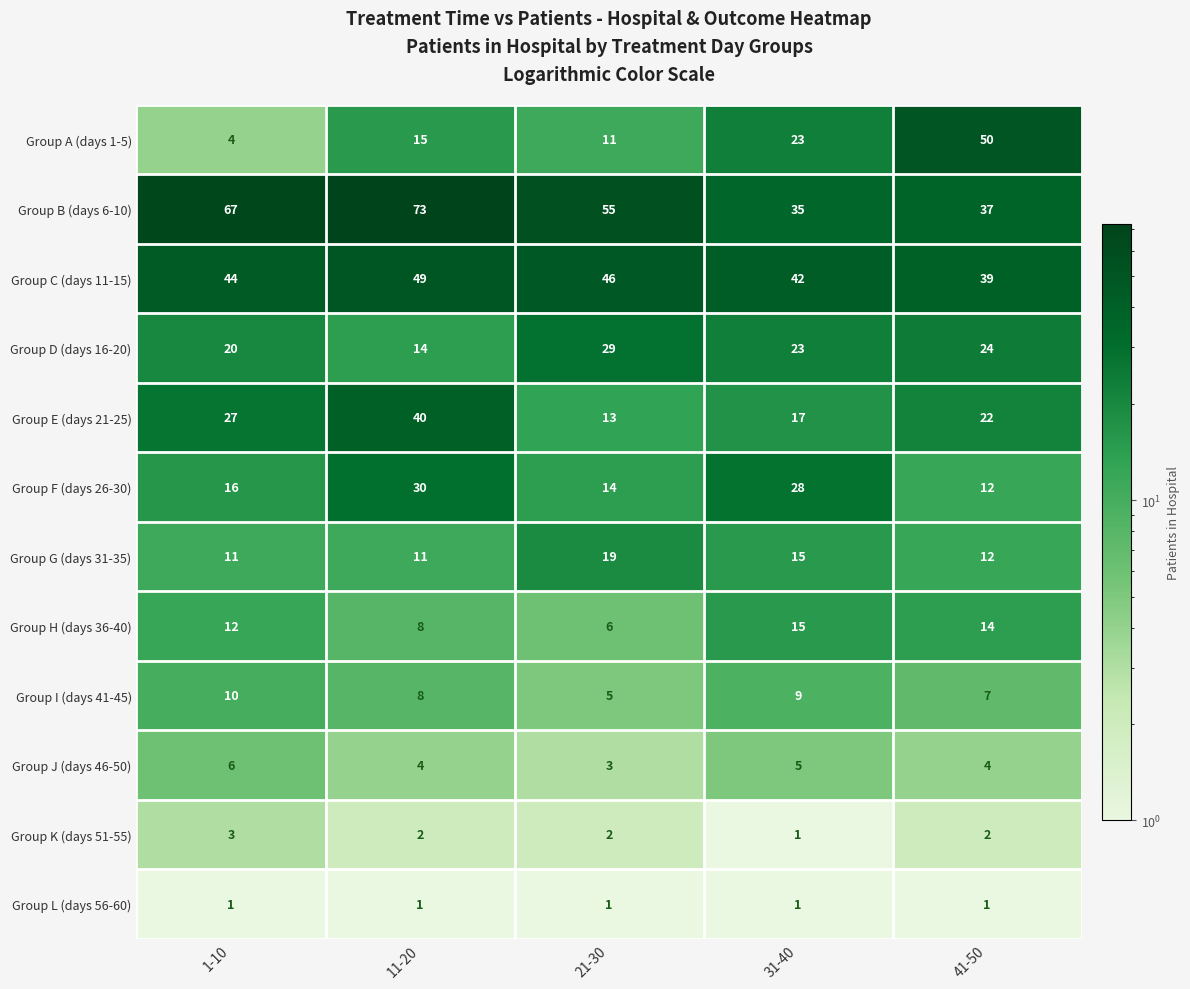

Rank the categories by Group H (days 36-40) value from highest to lowest.

31-40, 41-50, 1-10, 11-20, 21-30